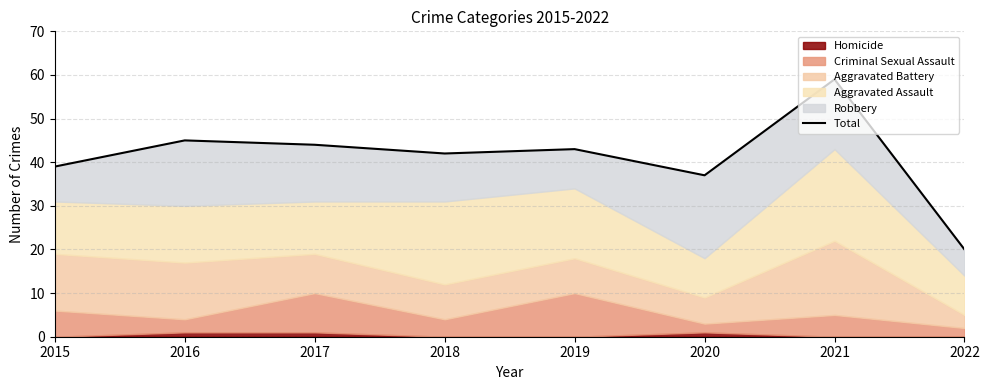

What is the sum of the values at 2020 and 2016?

82